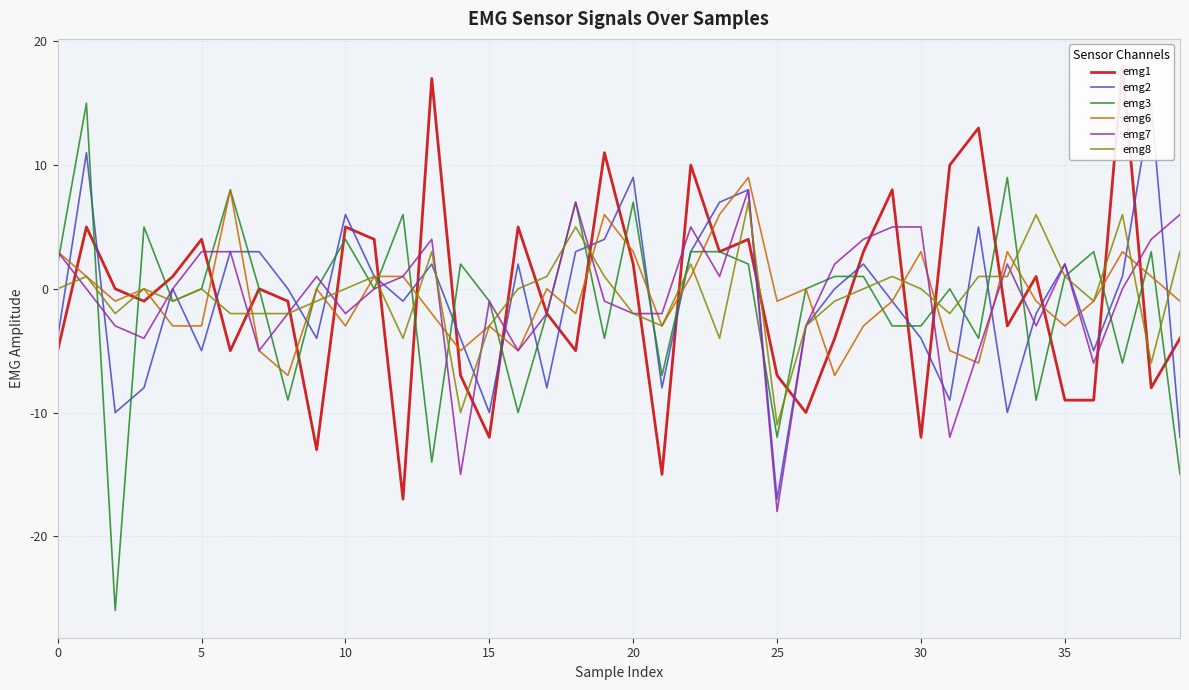

What is the label of the 31st point from the right?

9